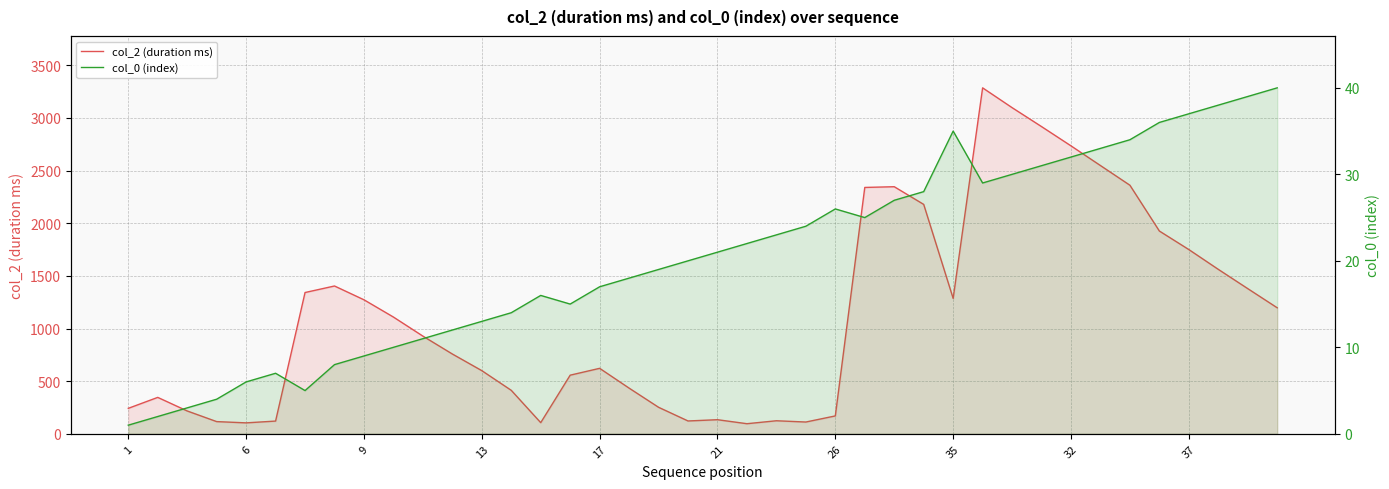

What is the label of the 35th point from the right?

21